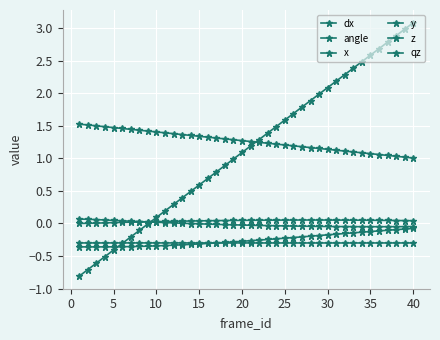

Which series has the widest spread of values?

x